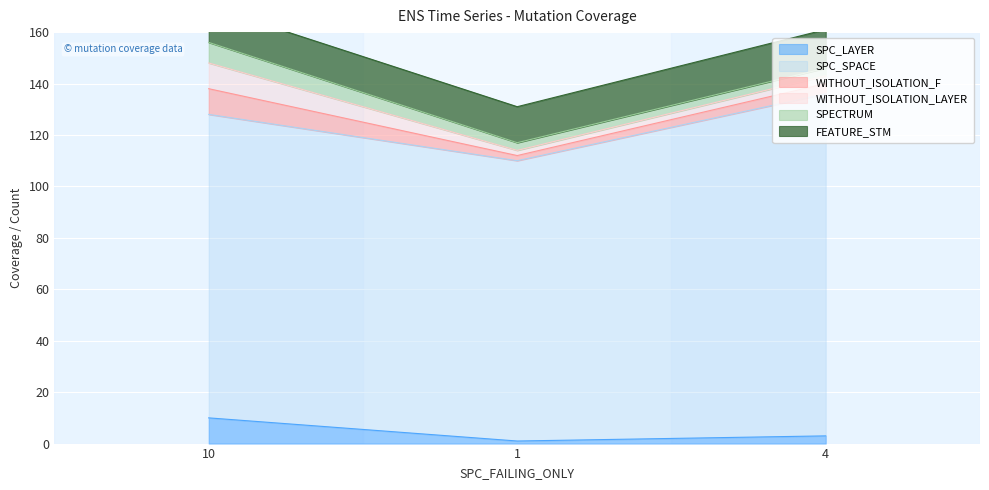

What is the label of the 3rd point from the left?

4